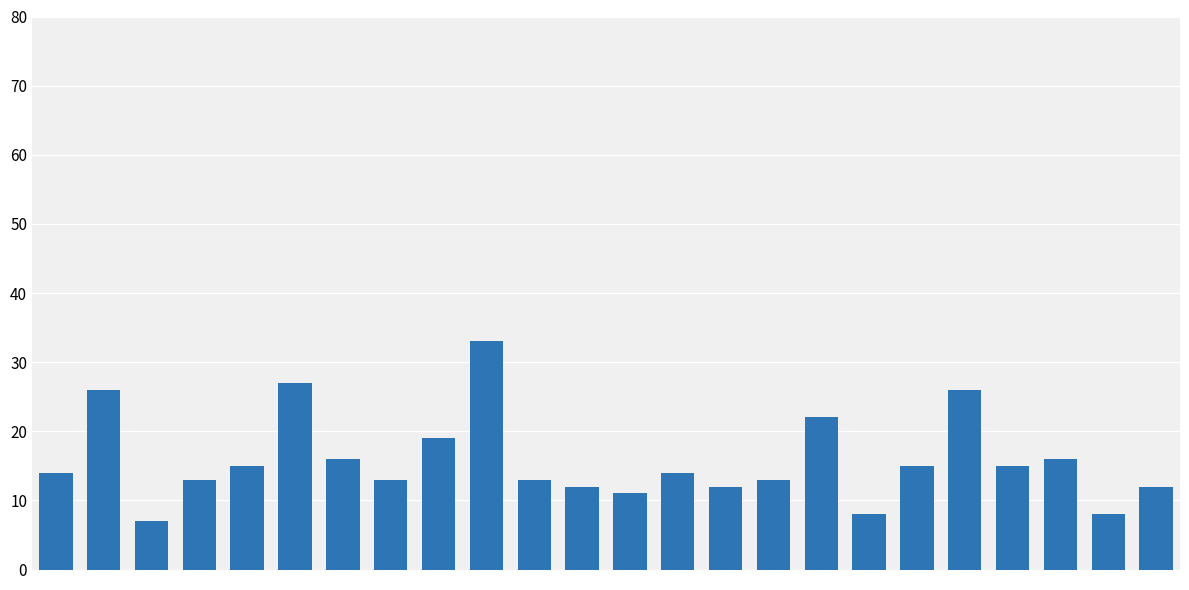

What is the difference between the maximum and minimum values?

26